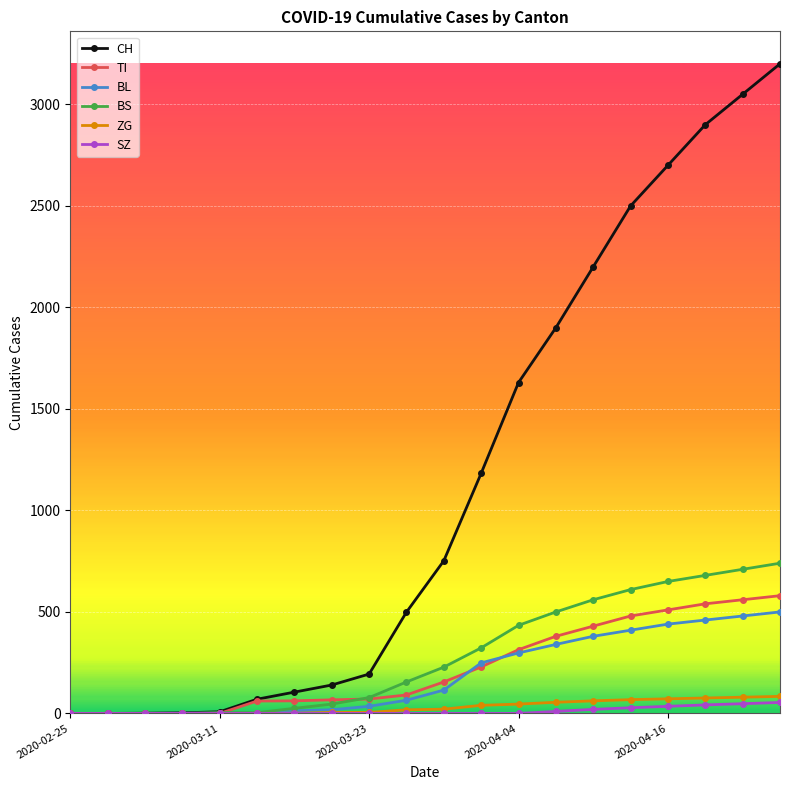

How many series are shown in this chart?

6